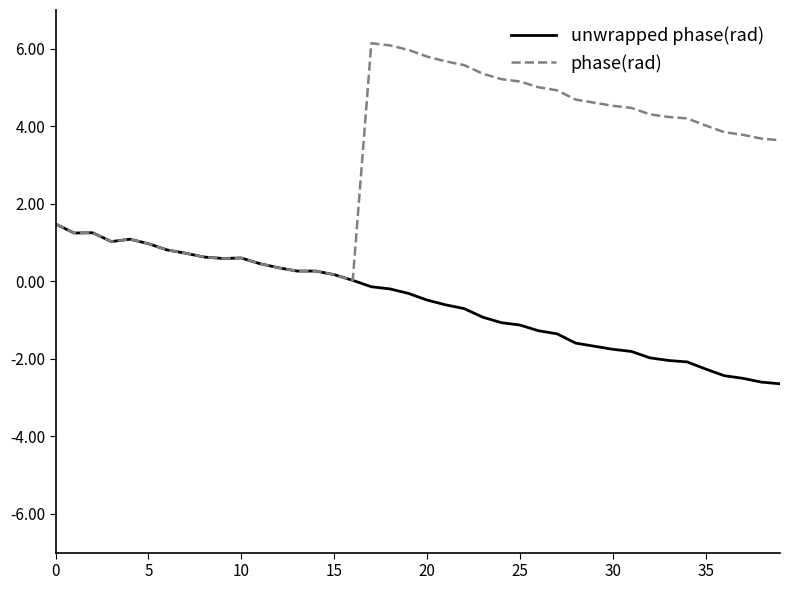

How many lines are shown in the chart?

2